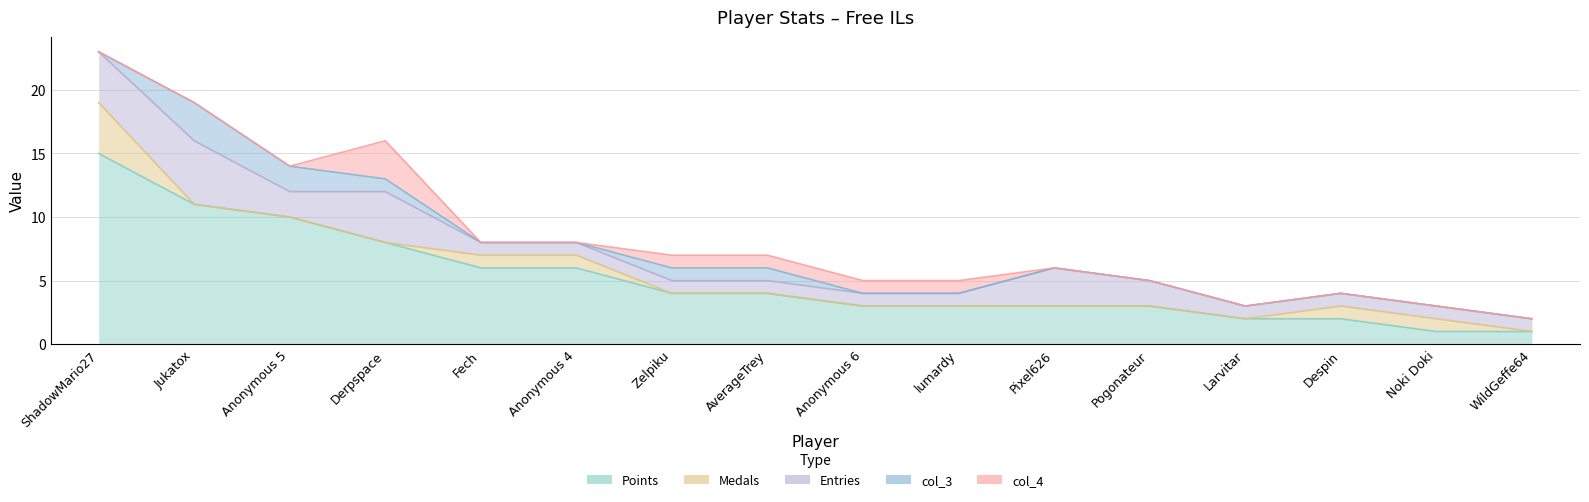

How many values in the Points series exceed 4?

6